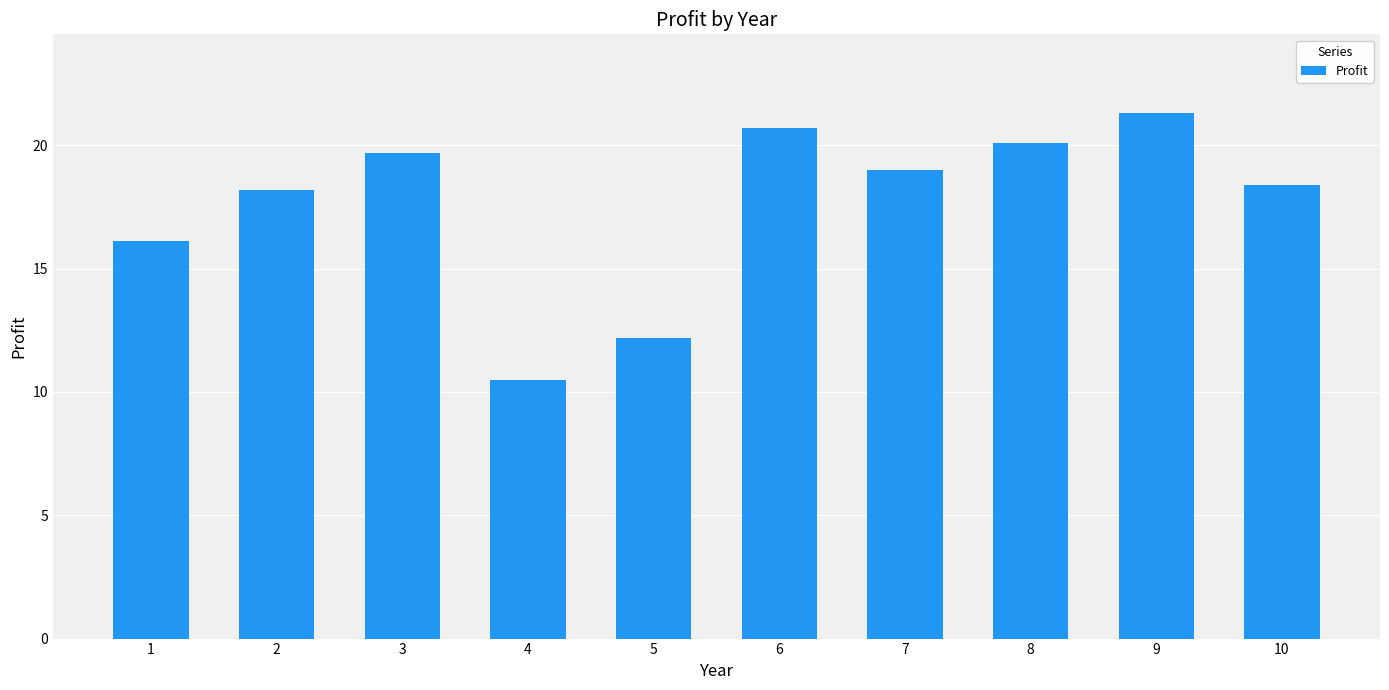

Count the number of categories in the chart.

10